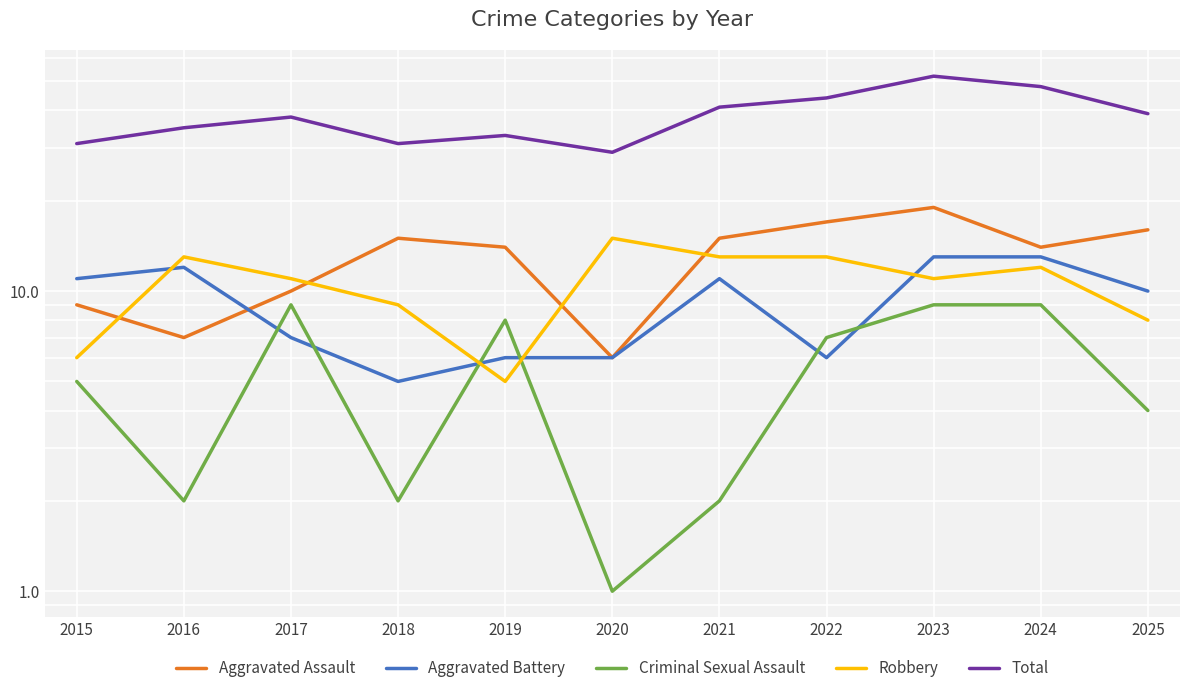

Is the value of Robbery at 2023 greater than the value of Aggravated Assault at 2020?

Yes